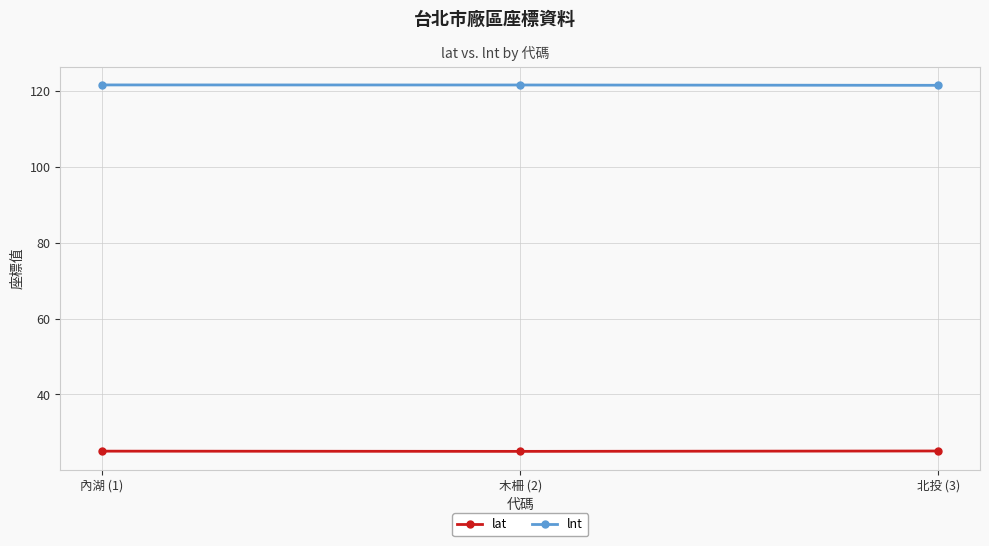

What are all the series names shown in the legend?

lat, lnt